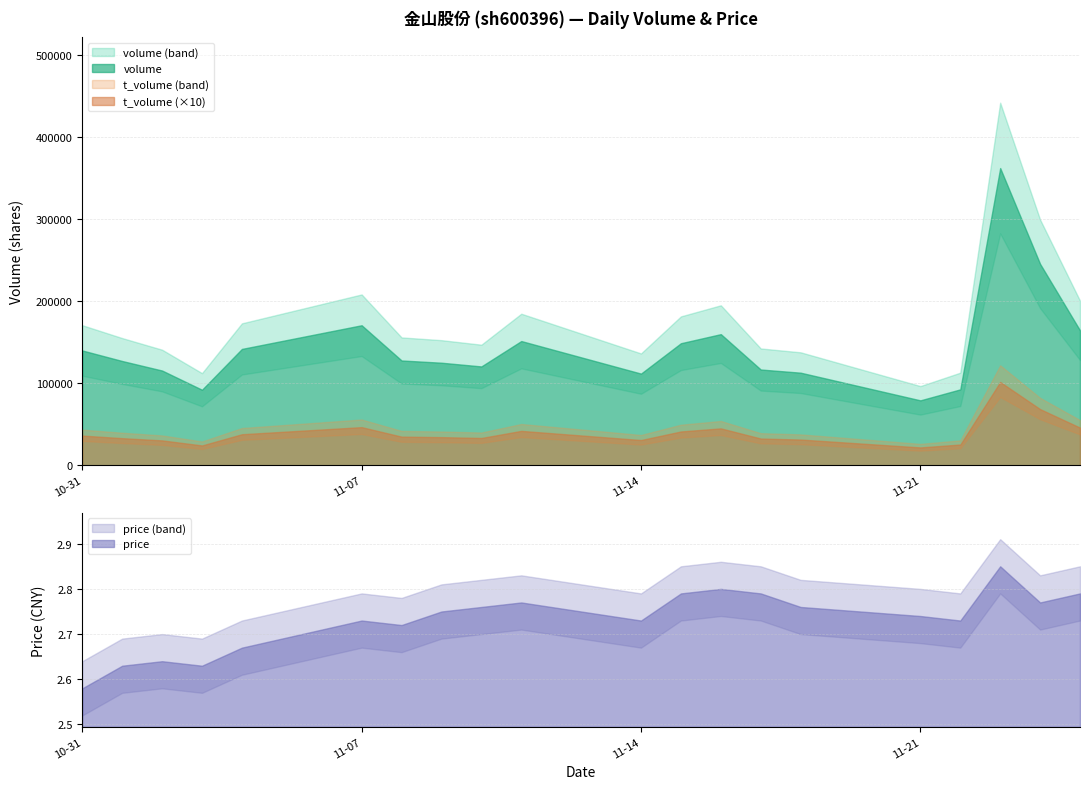

True or false: t_volume and volume cross at least once.

False